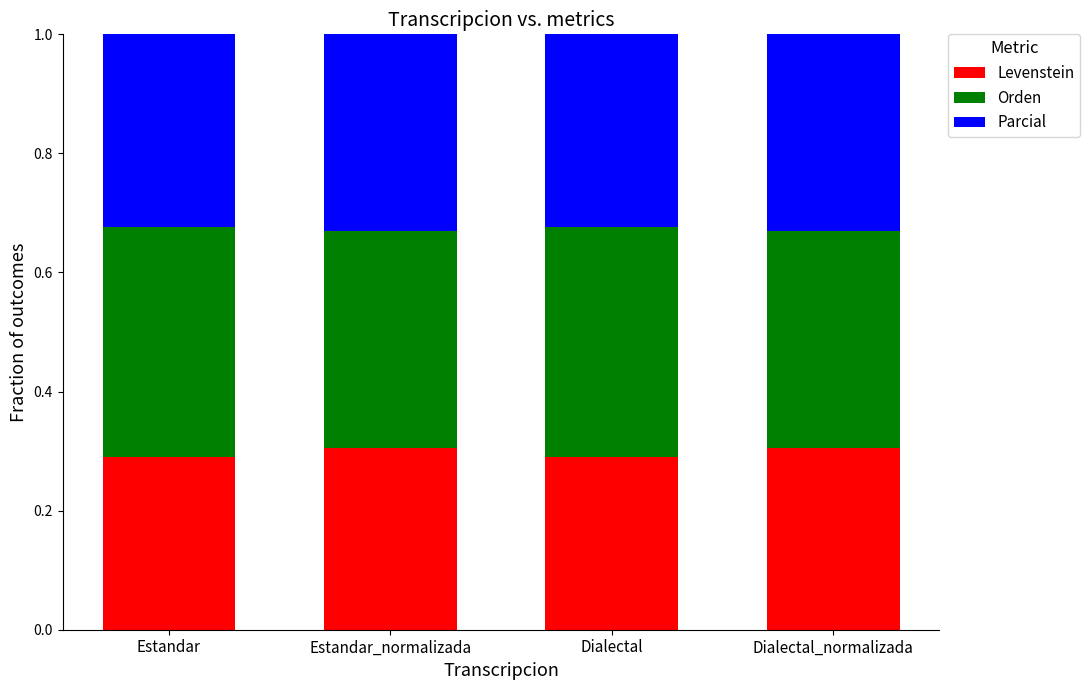

How many bars are there in total?

4